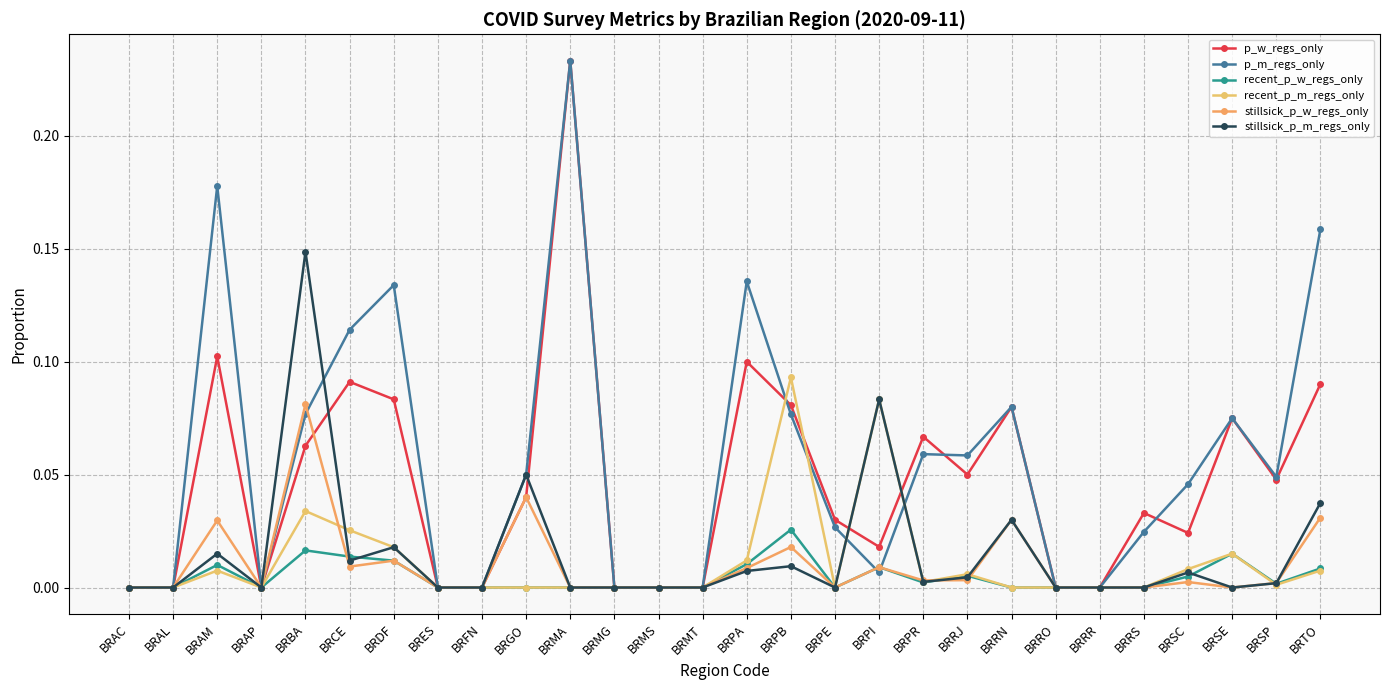

How many times do recent_p_m_regs_only and p_w_regs_only cross each other?

4